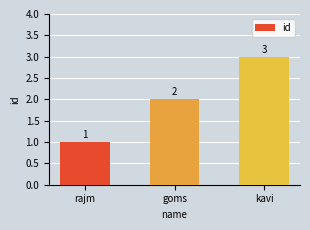

What position from the right is kavi?

1